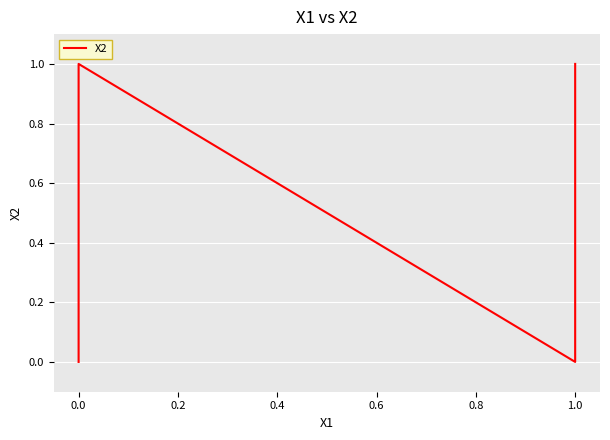

Approximately how many times larger is the value at 1.0 compared to 0.0?

1.0